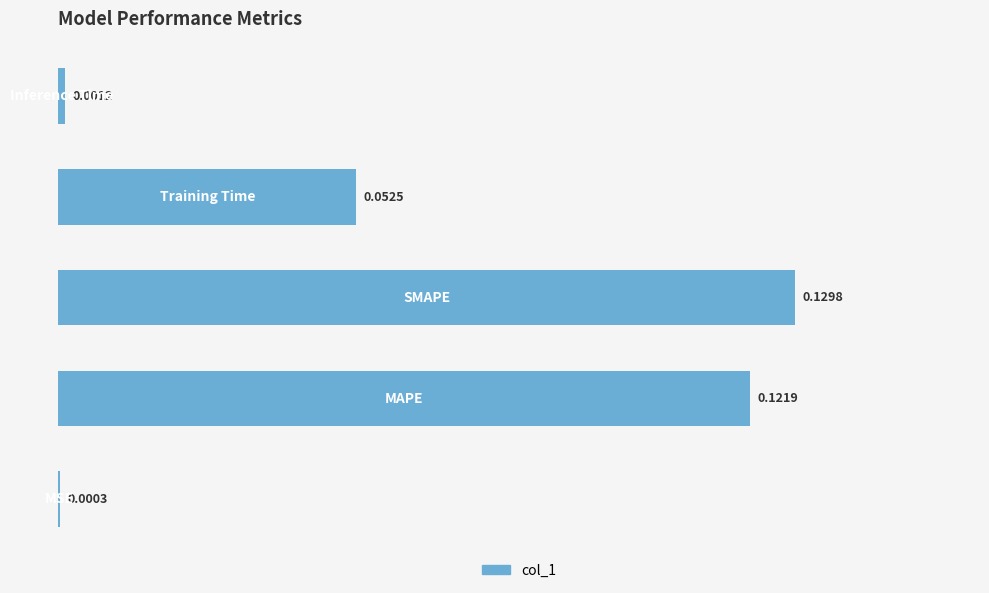

What is the sum of all values?

0.3